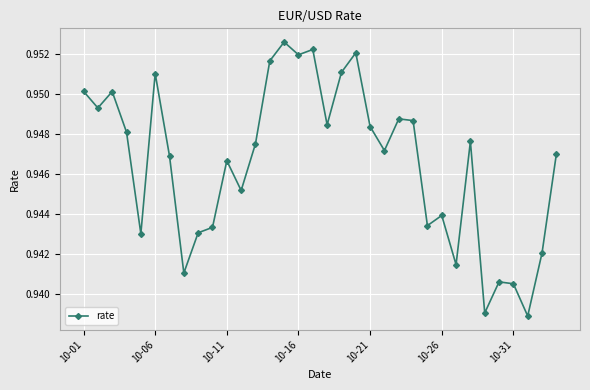

How many distinct data groups are displayed?

1